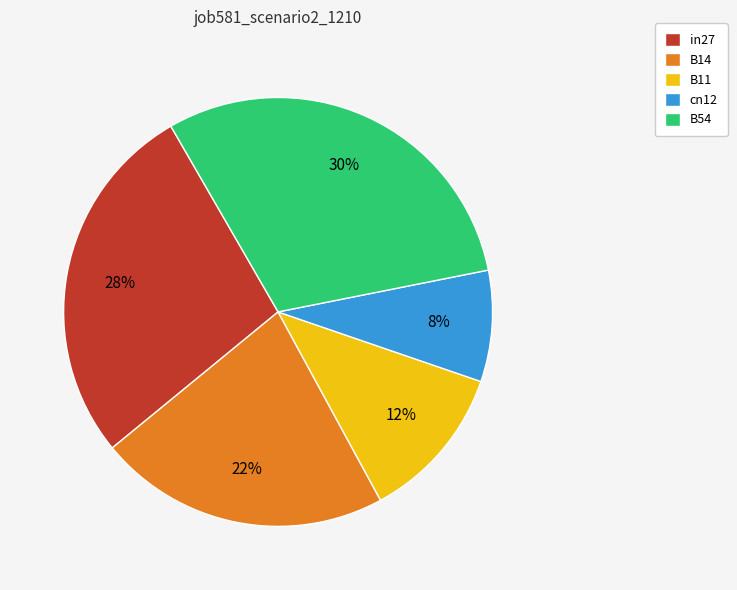

The B11 slice represents 12% of the pie. True or false?

True